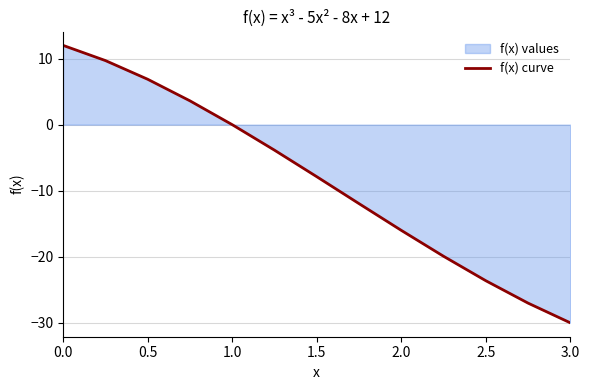

True or false: the data shows 12.0 at 0.0.

True